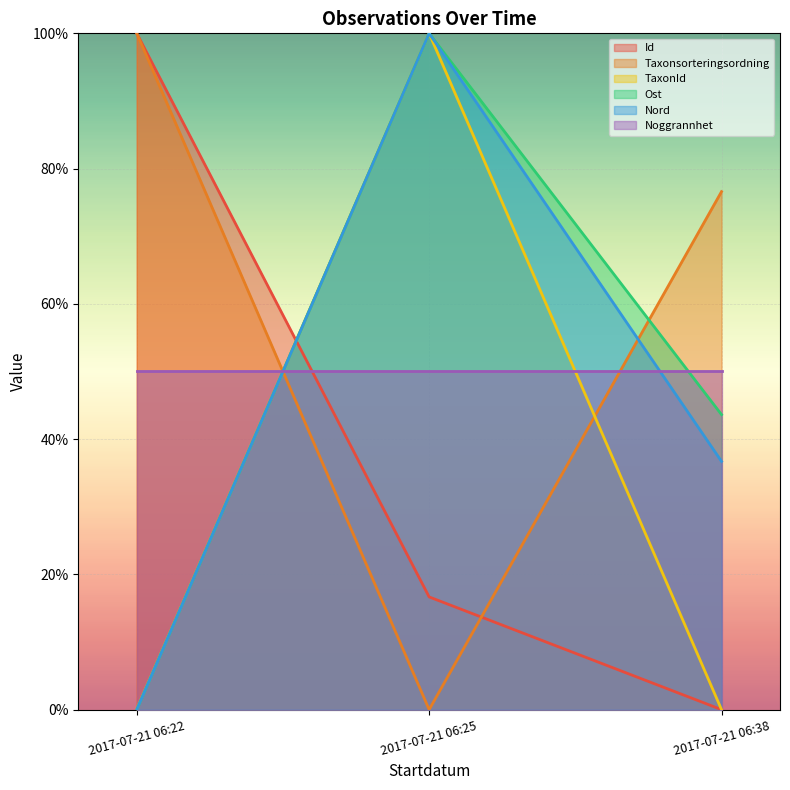

Count the number of data series in this chart.

6